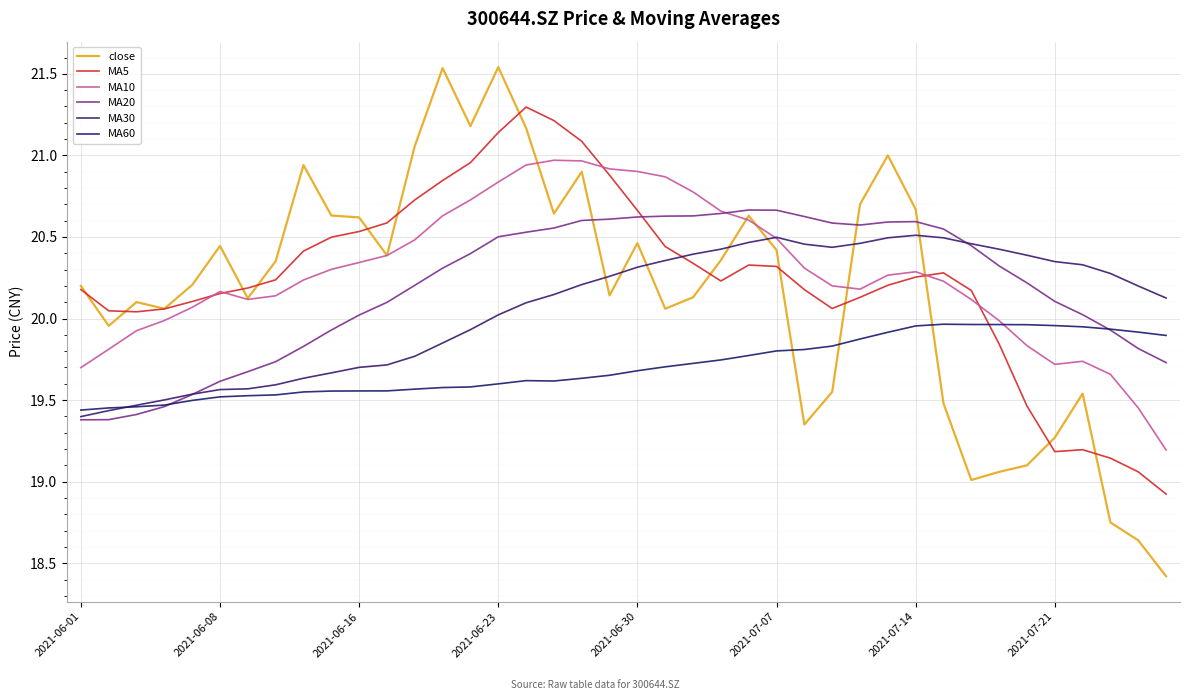

True or false: MA10 has more than 2 points higher than both neighbors.

True